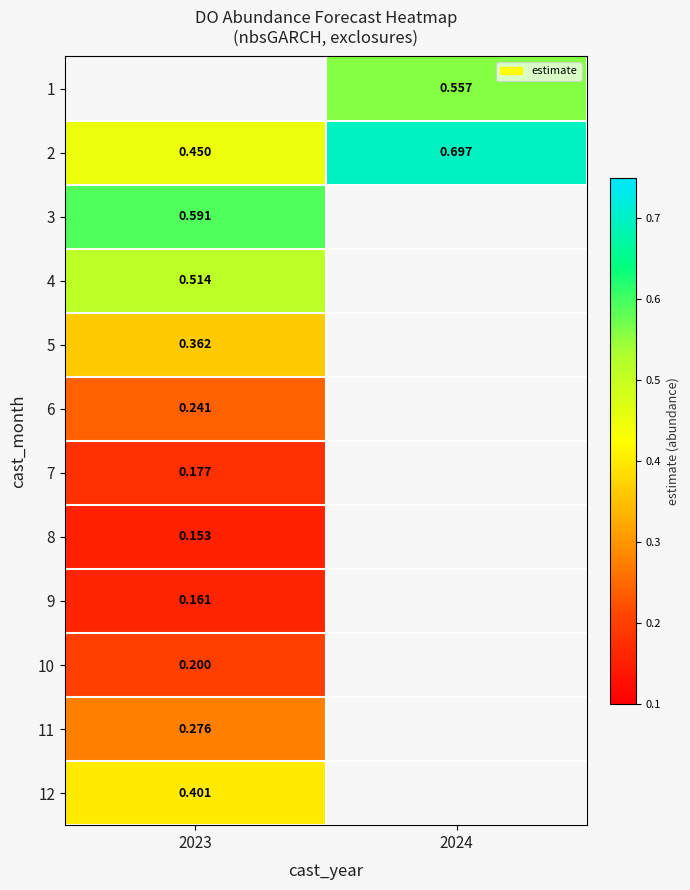

The value of 4 at 2023 is 0.3. True or false?

False